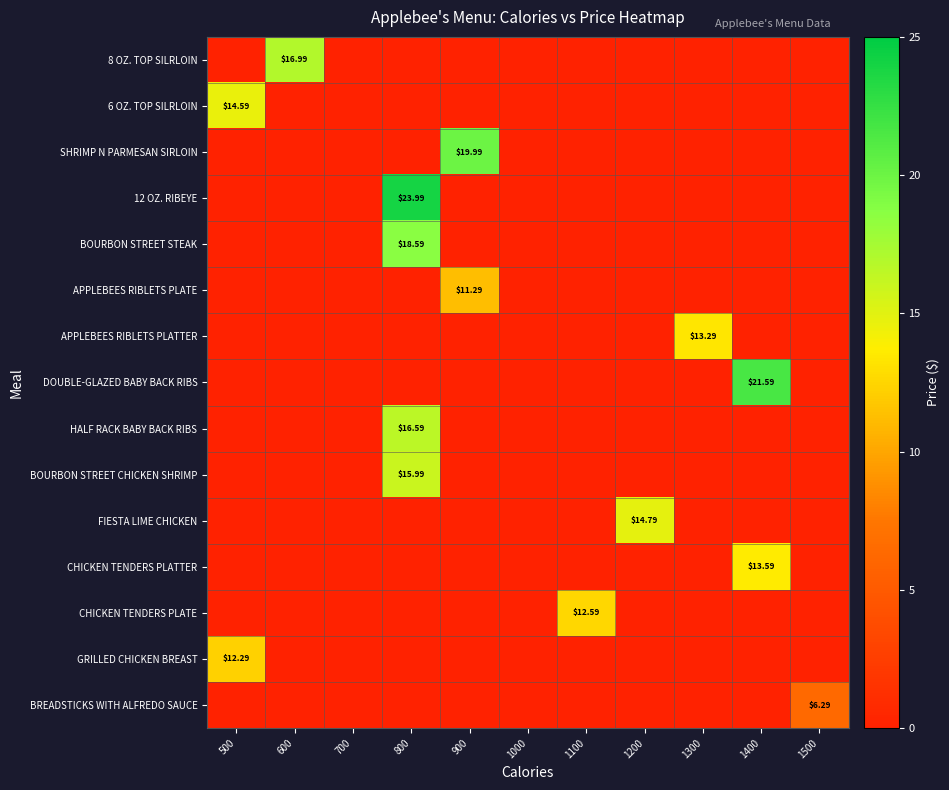

Between 500 and 1400, which is larger?

500